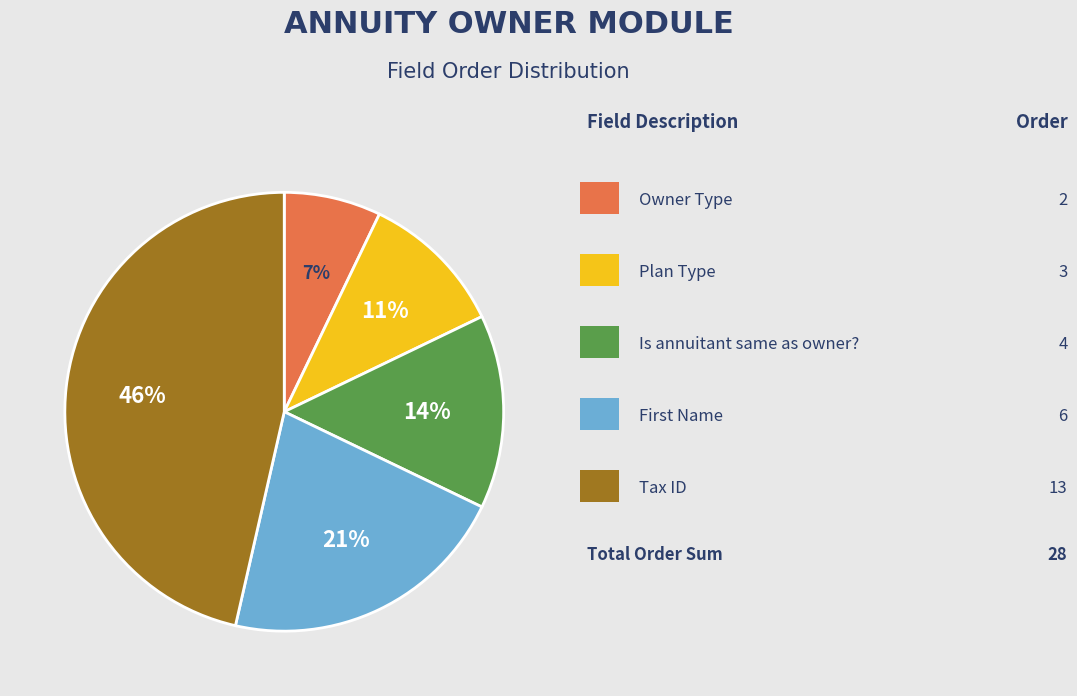

Count the number of slices in the pie.

5